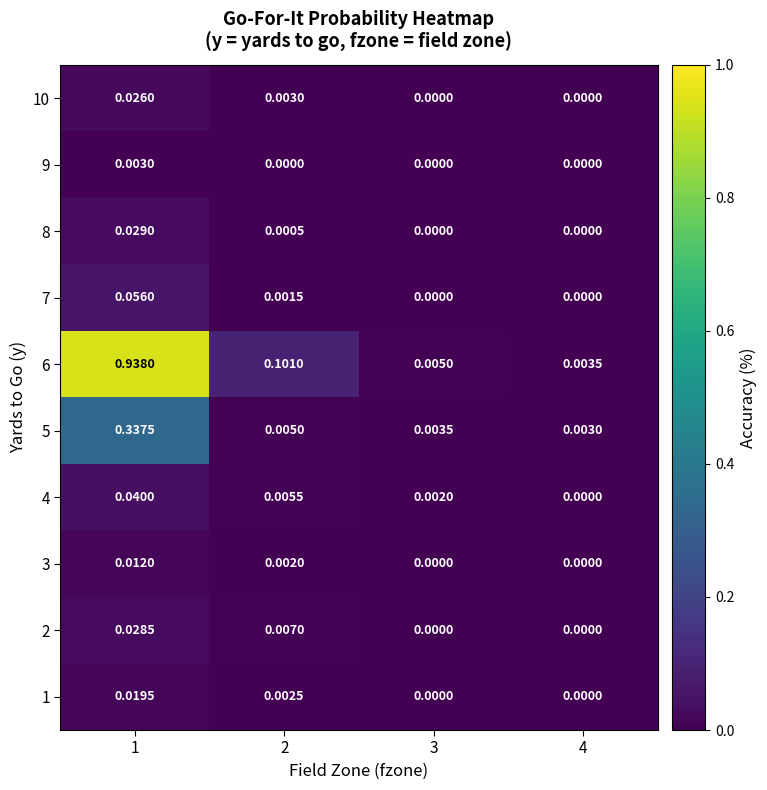

Is the value of 7 at 3 greater than the value of 2 at 2?

No